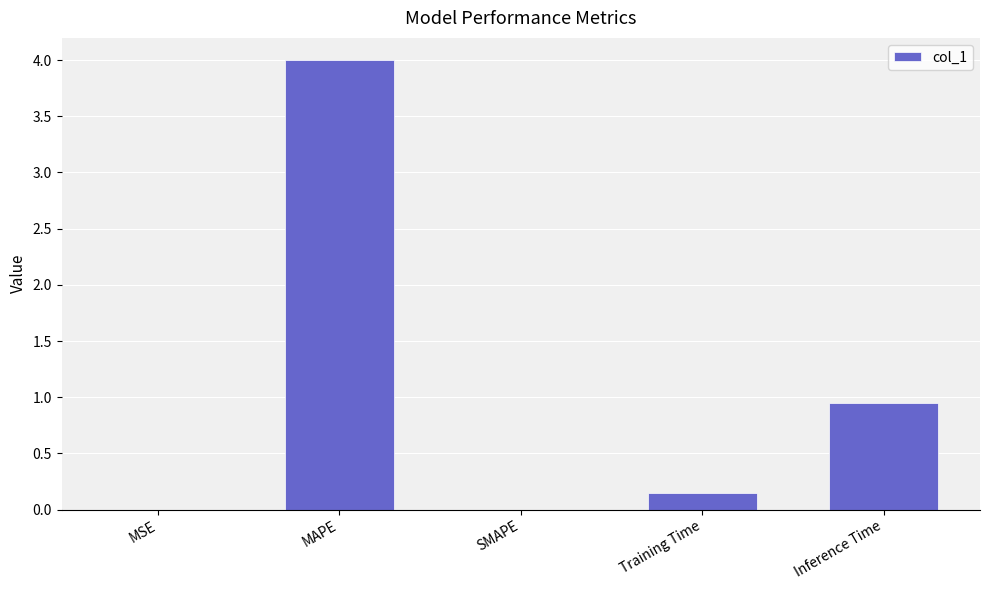

Which label corresponds to the largest value in the chart?

MAPE